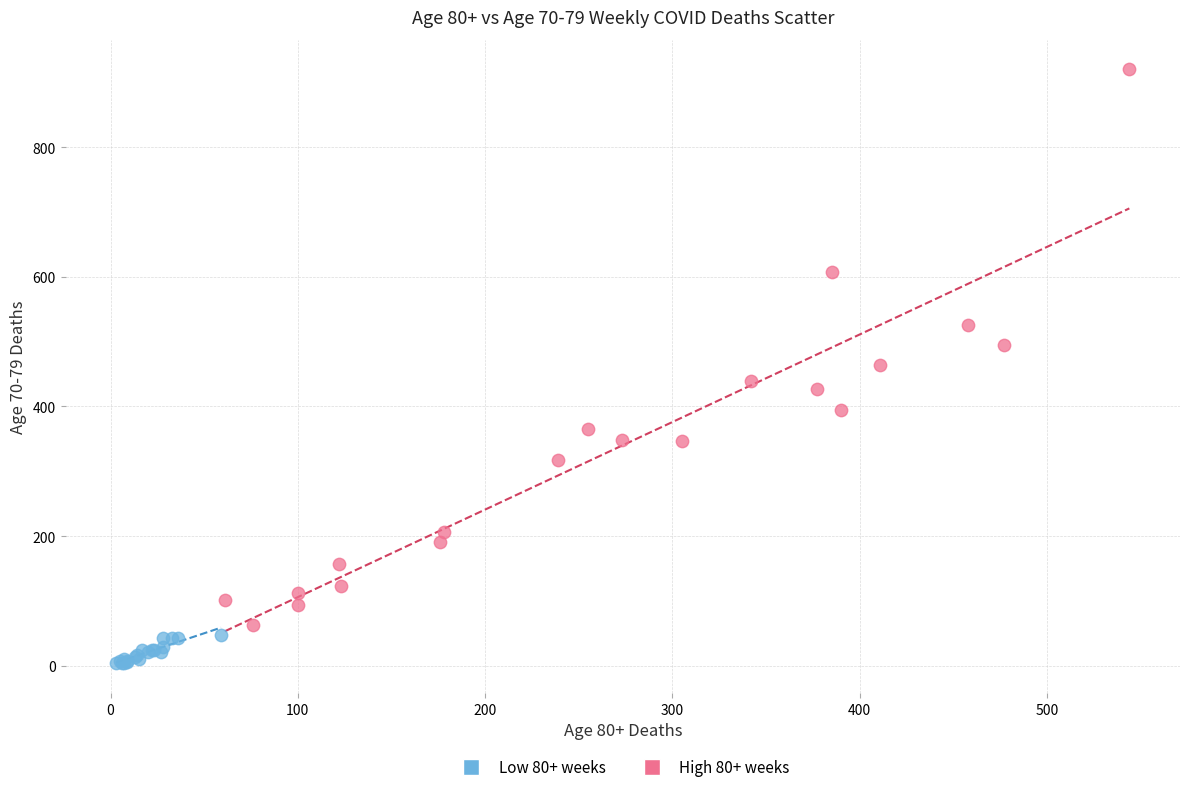

Which series reaches the maximum Y coordinate?

High 80+ weeks